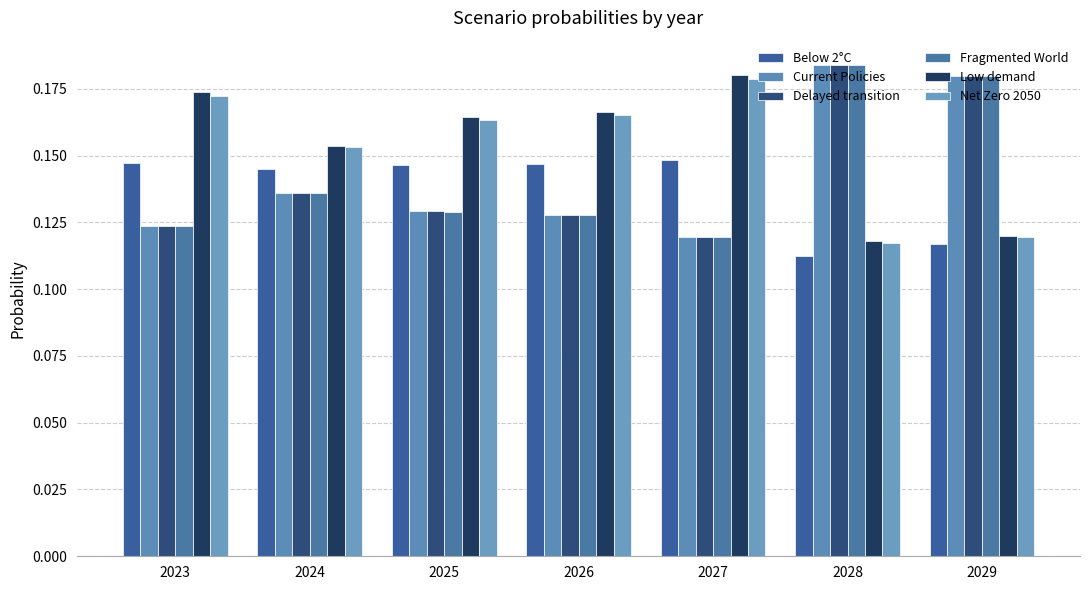

At which label does Current Policies reach its minimum?

2027